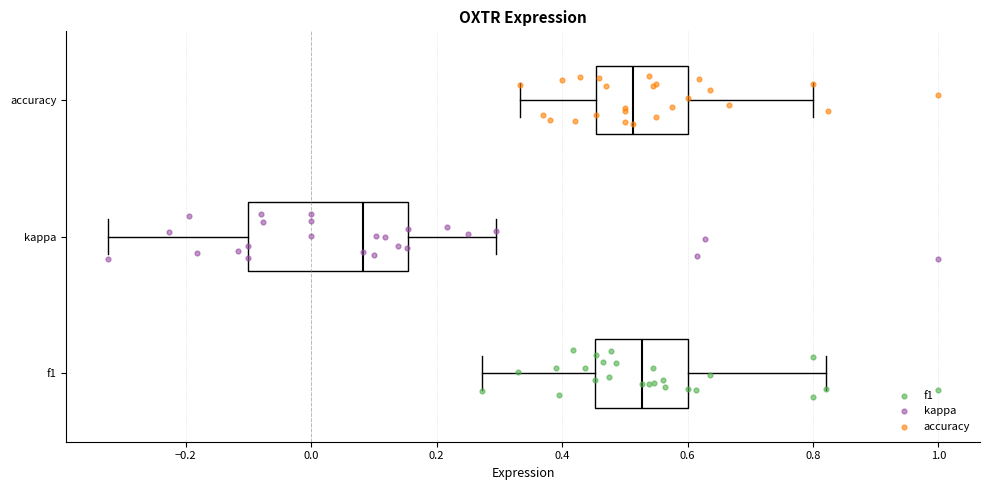

Which box is the widest, from its left edge to its right edge?

kappa